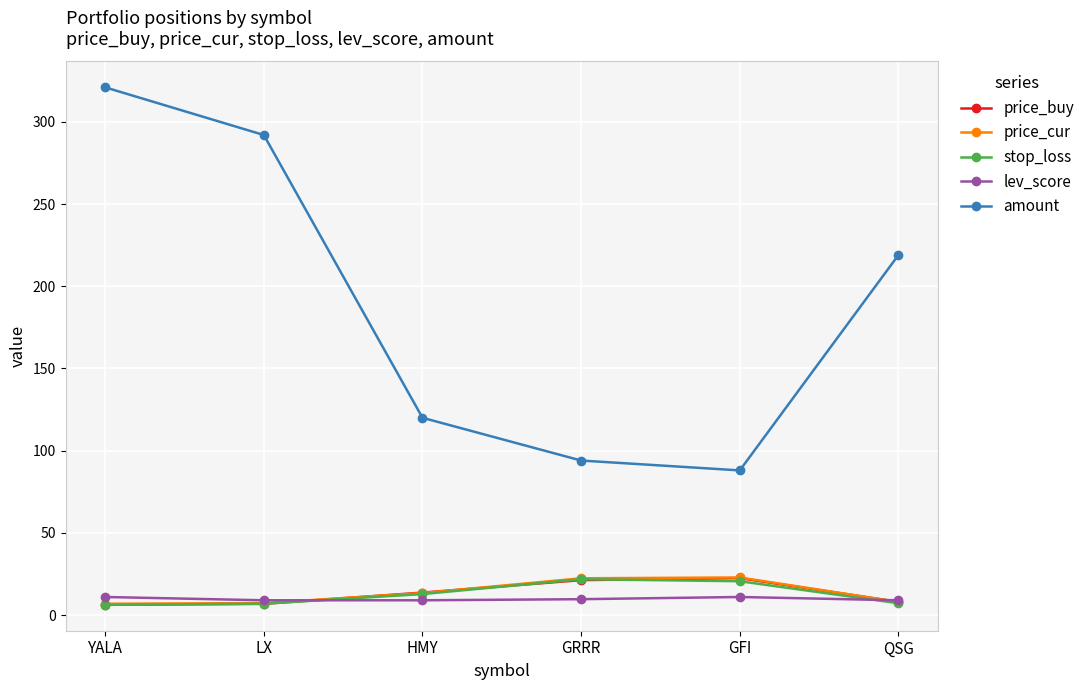

What value does the stop_loss series have at GRRR?

21.8